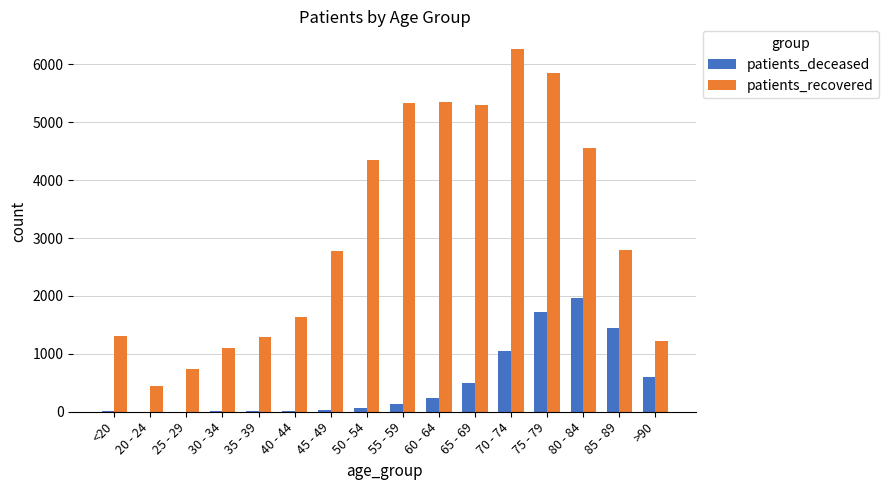

How many distinct data groups are displayed?

2